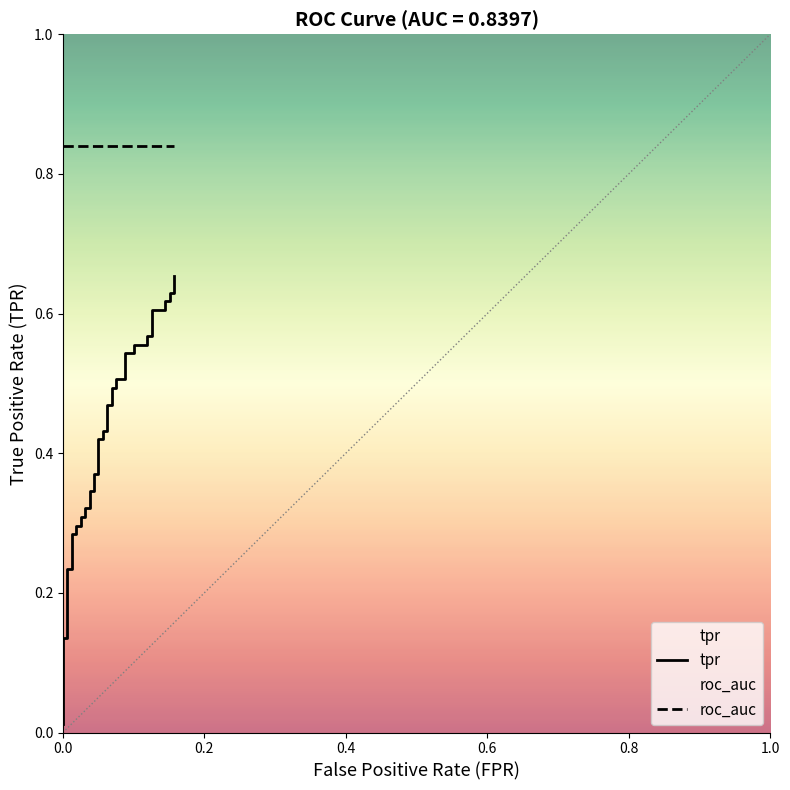

Rank the series by their maximum value, from highest to lowest.

roc_auc, tpr